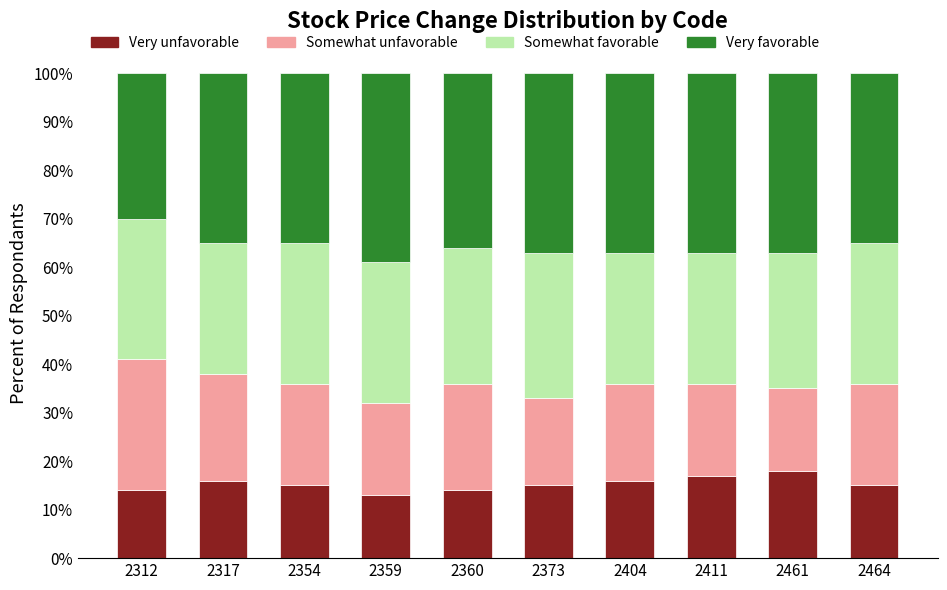

Is it true that Very unfavorable equals 24.5 at 2354?

False